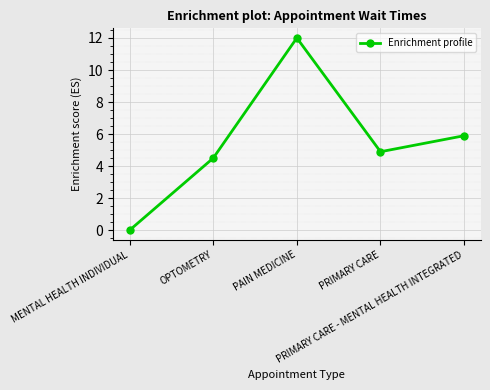

The chart shows a value of 1.5 at OPTOMETRY. True or false?

False